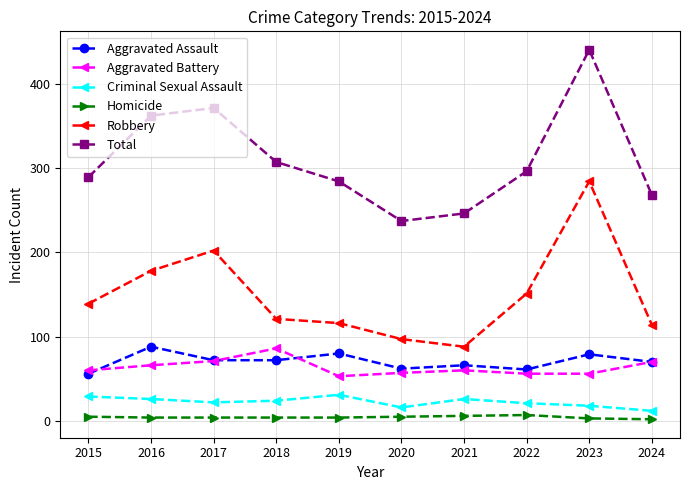

What are all the series names shown in the legend?

Aggravated Assault, Aggravated Battery, Criminal Sexual Assault, Homicide, Robbery, Total